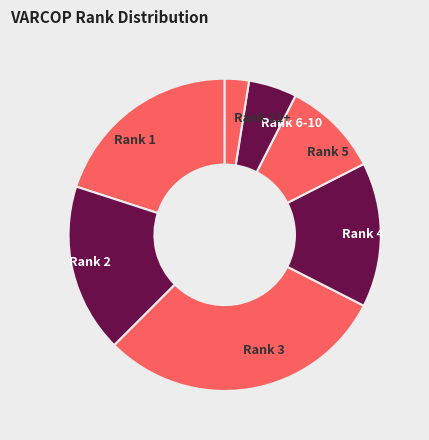

Which slice is the largest?

Rank 3